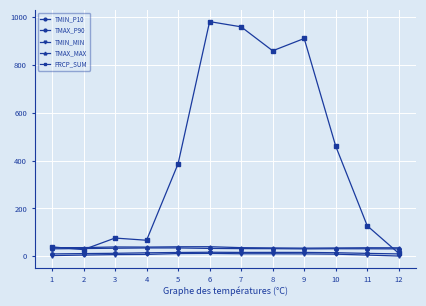

What is the difference between the maximum and minimum values in the TMAX_P90 series?

4.0